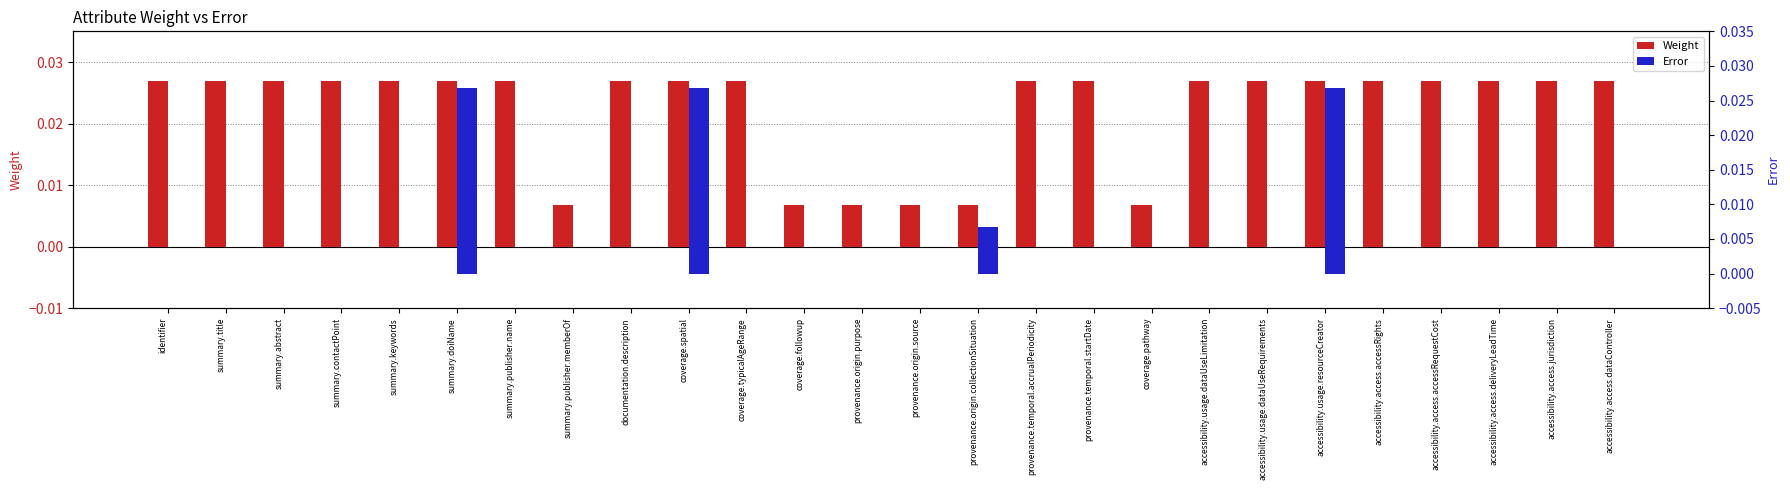

Rank the categories by Weight value from highest to lowest.

identifier, summary.title, summary.abstract, summary.contactPoint, summary.keywords, summary.doiName, summary.publisher.name, documentation.description, coverage.spatial, coverage.typicalAgeRange, provenance.temporal.accrualPeriodicity, provenance.temporal.startDate, accessibility.usage.dataUseLimitation, accessibility.usage.dataUseRequirements, accessibility.usage.resourceCreator, accessibility.access.accessRights, accessibility.access.accessRequestCost, accessibility.access.deliveryLeadTime, accessibility.access.jurisdiction, accessibility.access.dataController, summary.publisher.memberOf, coverage.followup, provenance.origin.purpose, provenance.origin.source, provenance.origin.collectionSituation, coverage.pathway